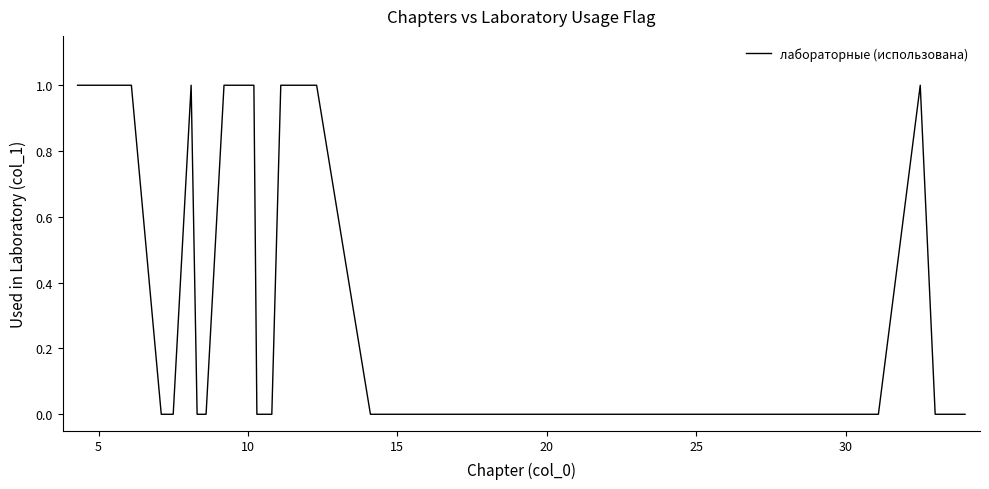

How many points are higher than both their immediate neighbors (excluding endpoints)?

2